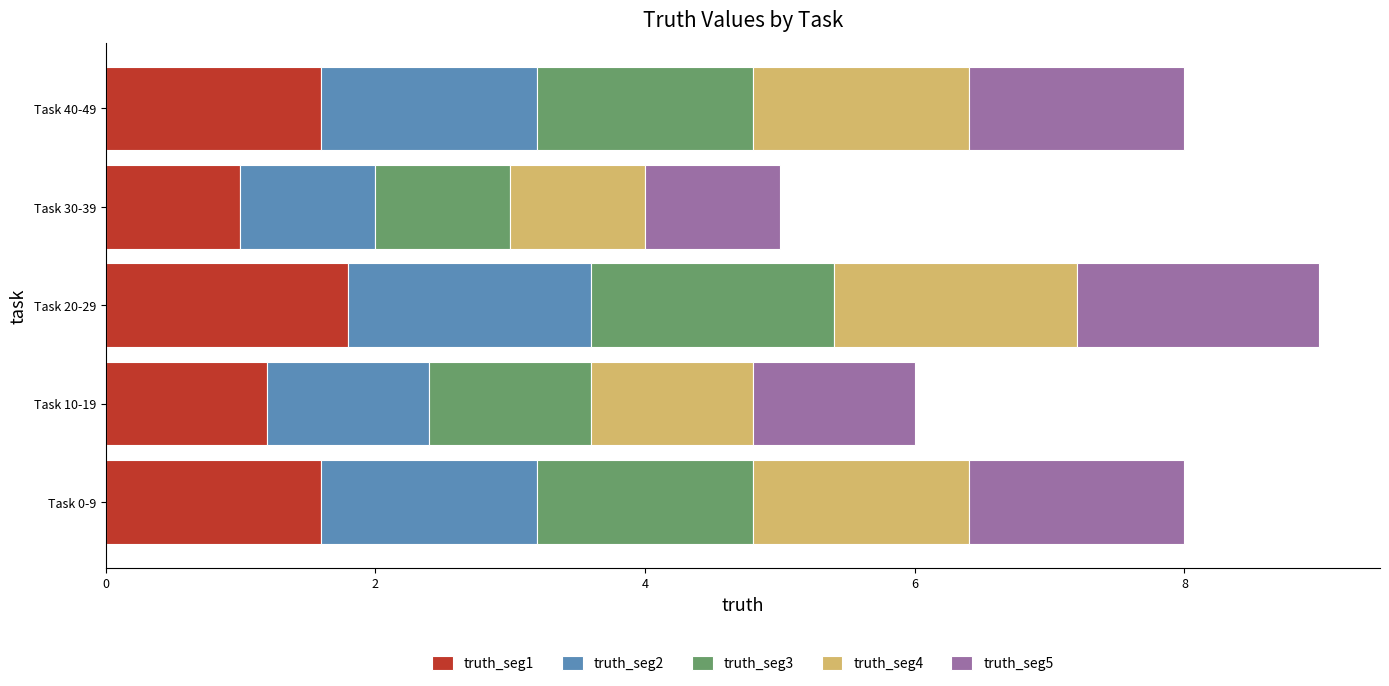

At which category is the sum across all series the highest?

Task 20-29